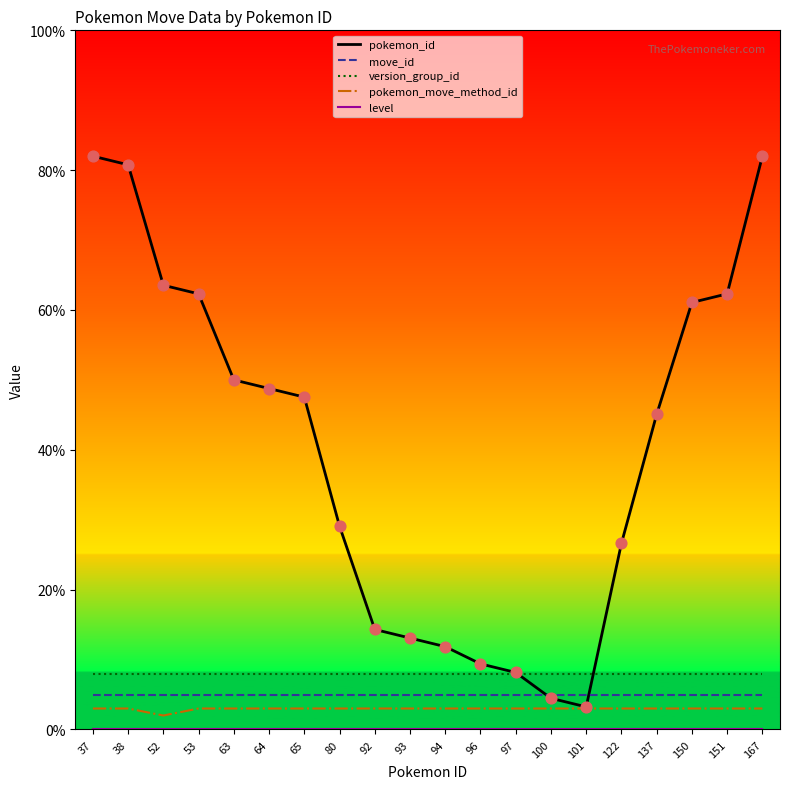

Which series has the largest range (max minus min)?

pokemon_id